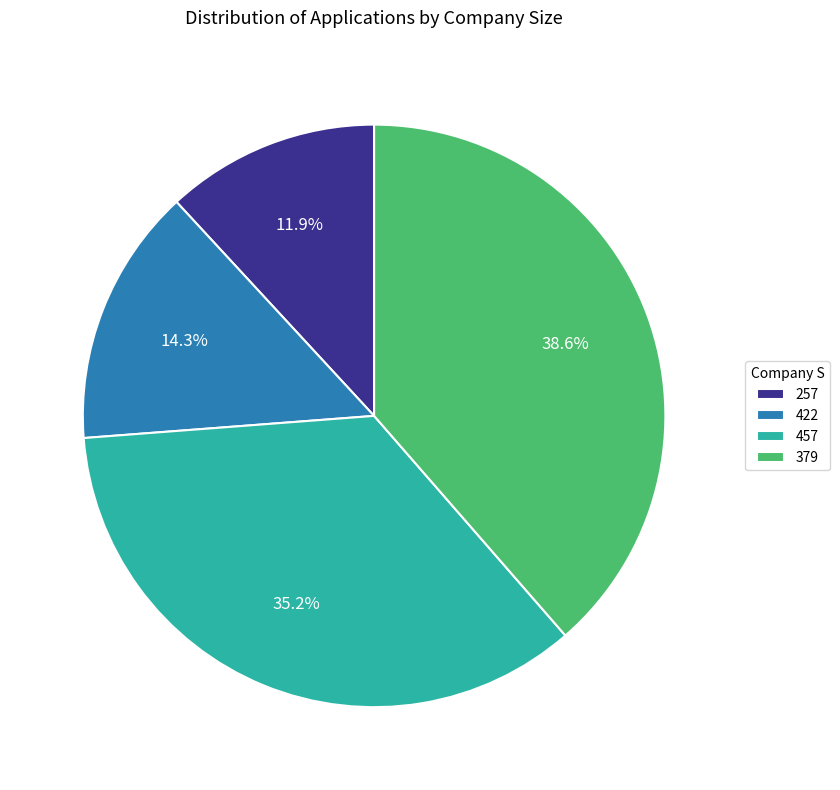

Does 457 represent more than half of the total?

No